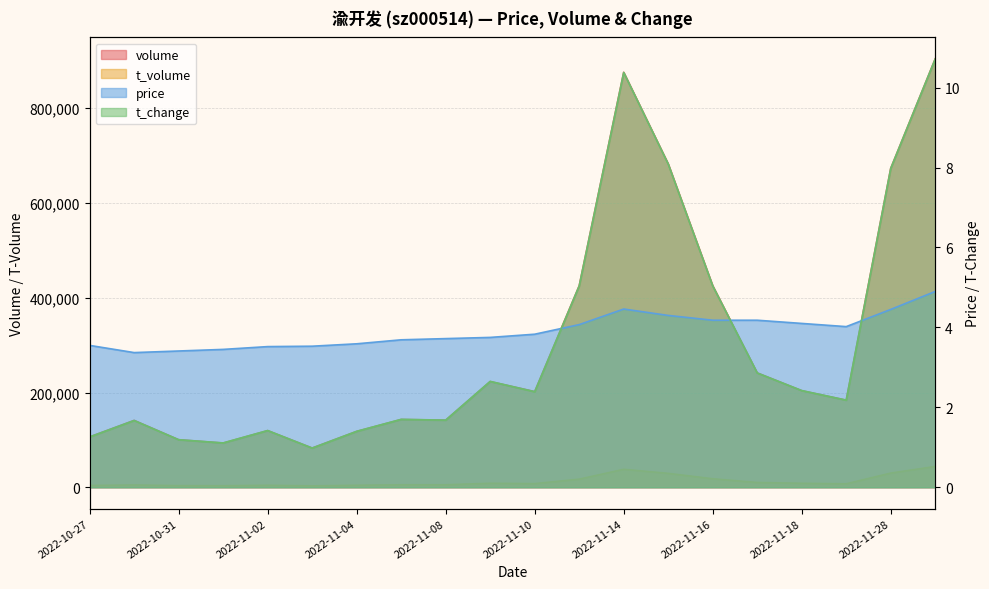

What position from the right is 2022-11-17?

5